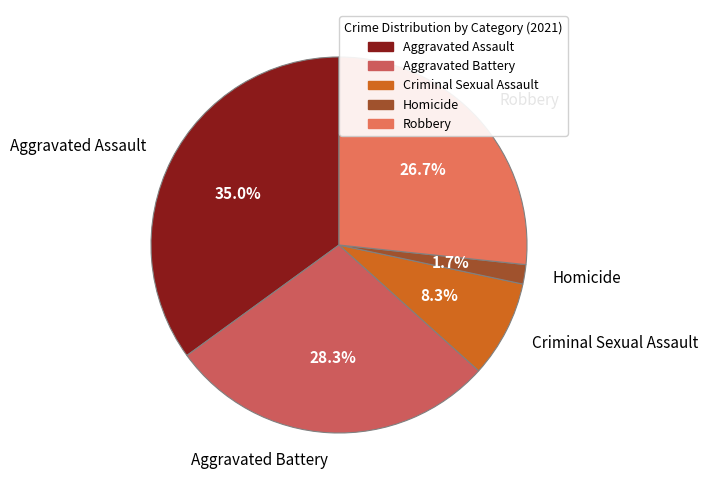

Is there any slice that represents more than half of the pie?

No